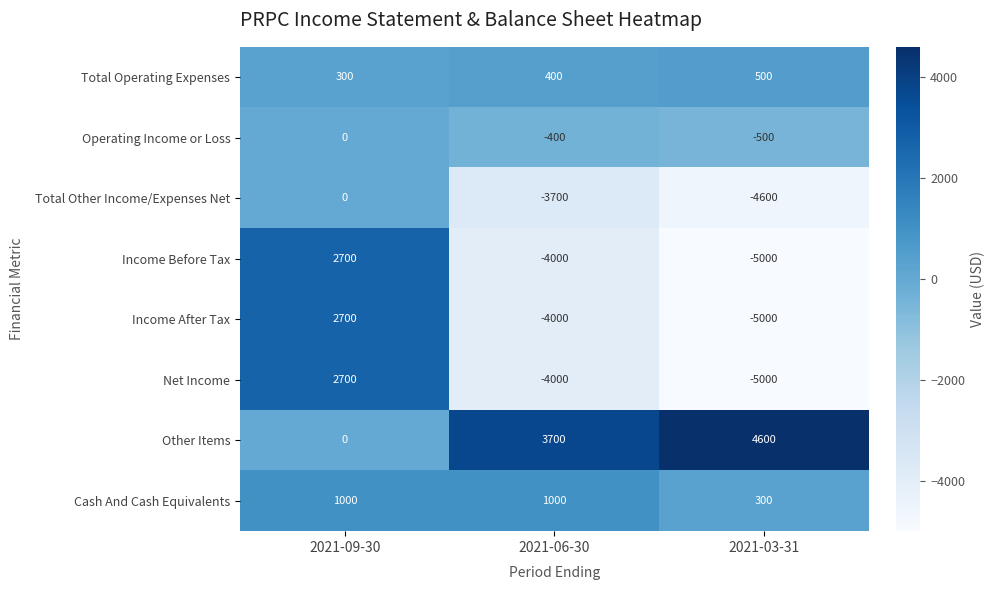

What is the difference between the maximum and second lowest values in the Total Other Income/Expenses Net series?

3700